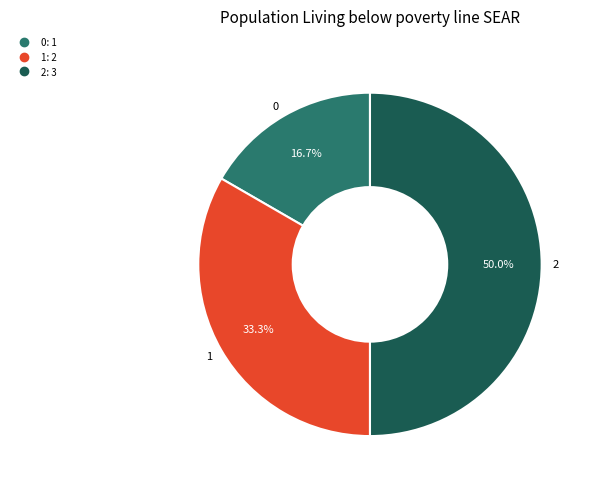

Which slice is the largest?

2